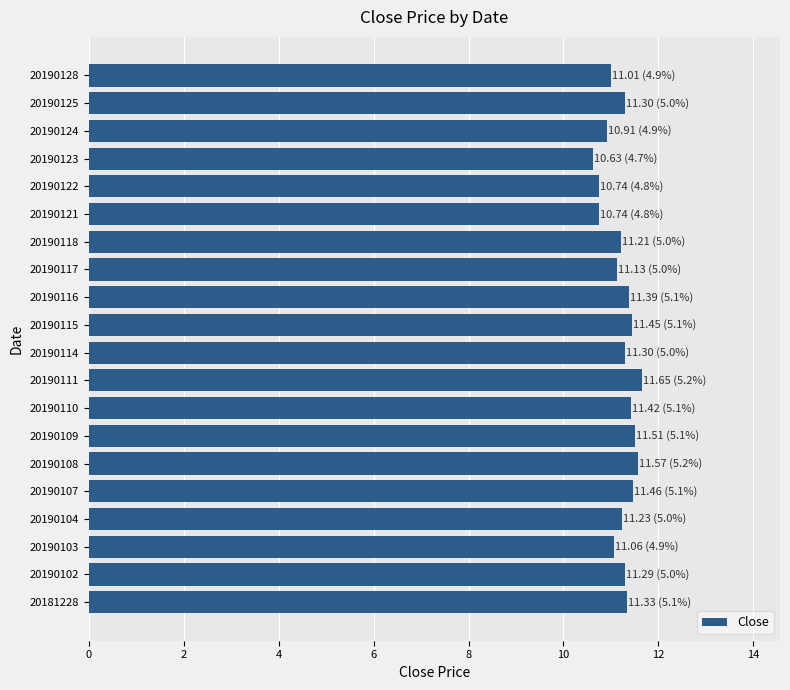

What is the ratio of the value at 20181228 to the value at 20190116?

1.0